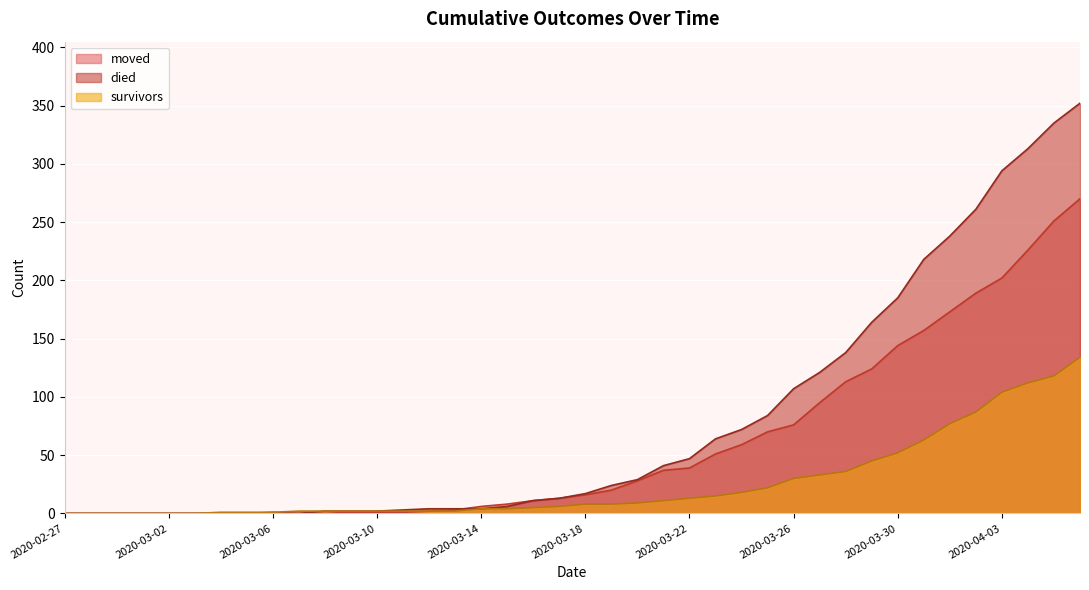

How many lines are shown in the chart?

3